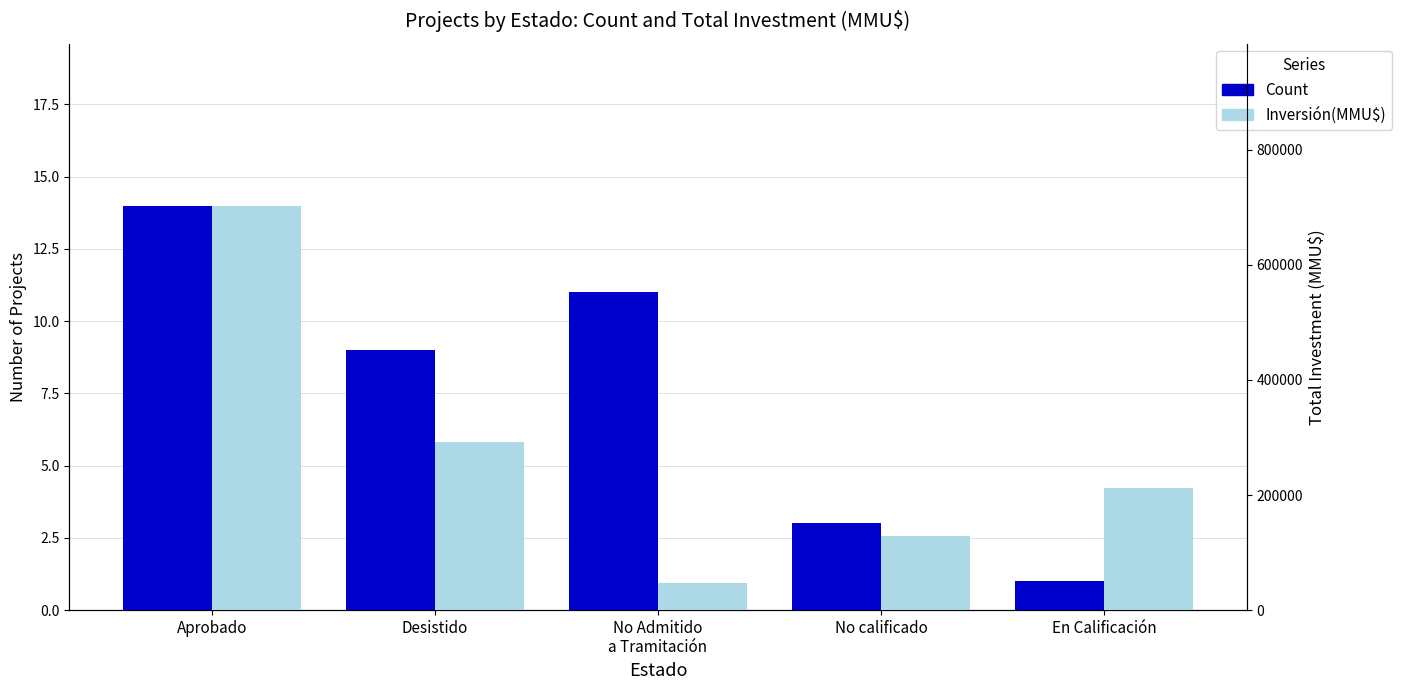

What is the sum of all Count values?

38